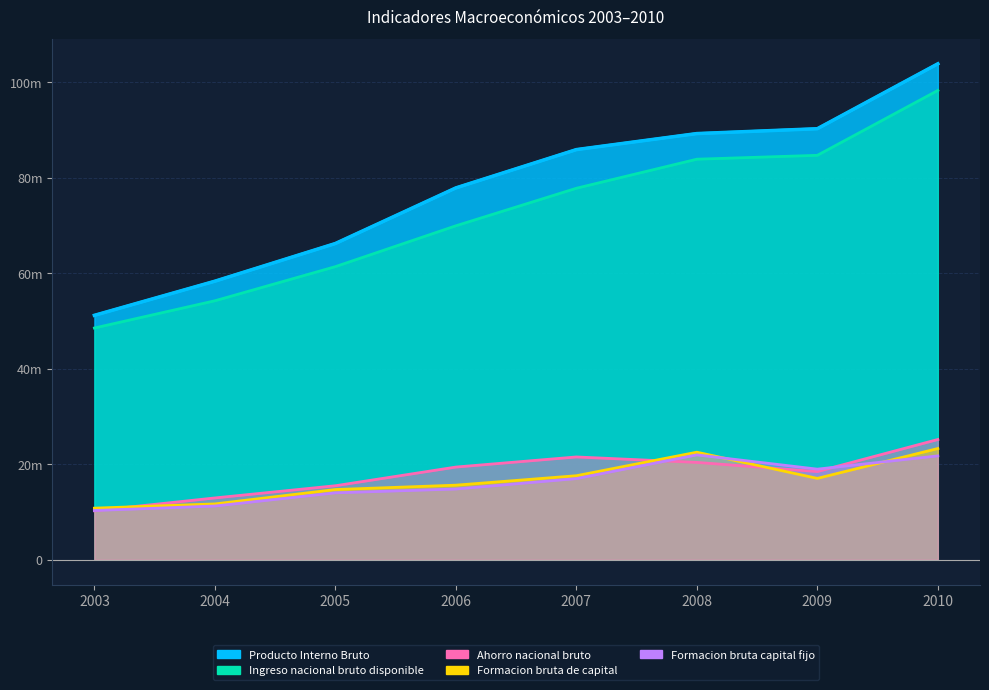

Which category has the lowest value in the Formacion bruta de capital series?

2003